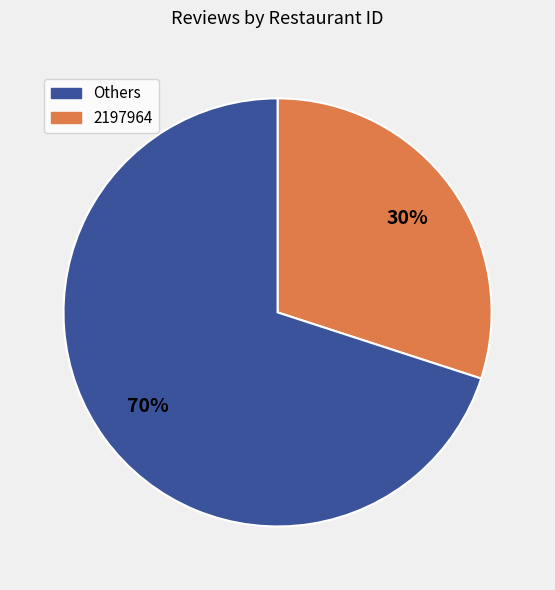

To the nearest percent, what is the difference between the largest and smallest slice percentages?

40%